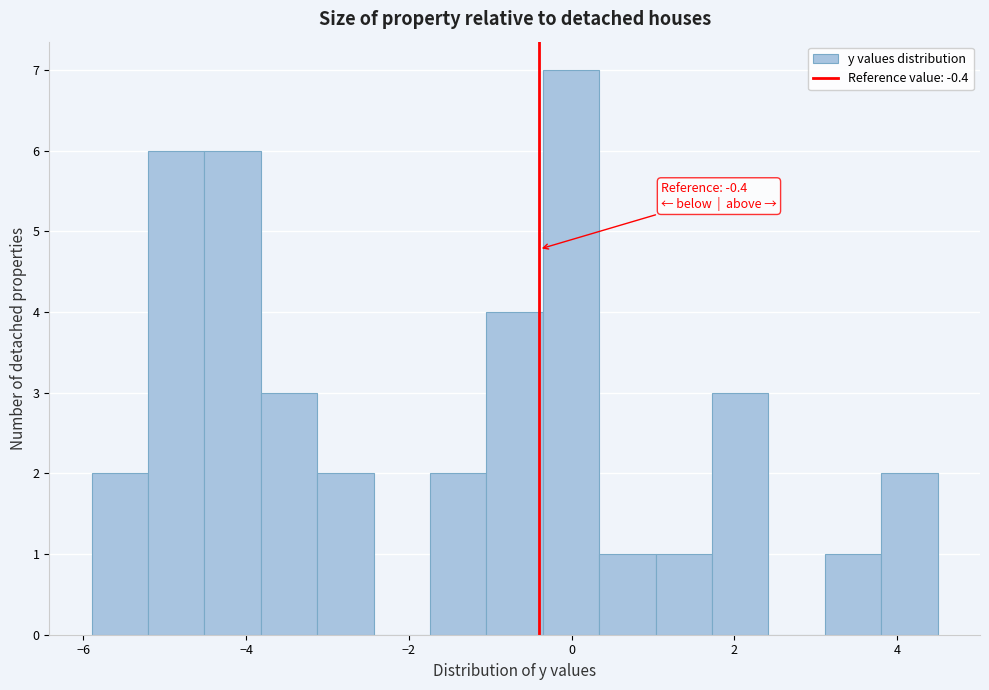

Read against the x-axis, roughly where is the centre of the tallest bar?

0.0